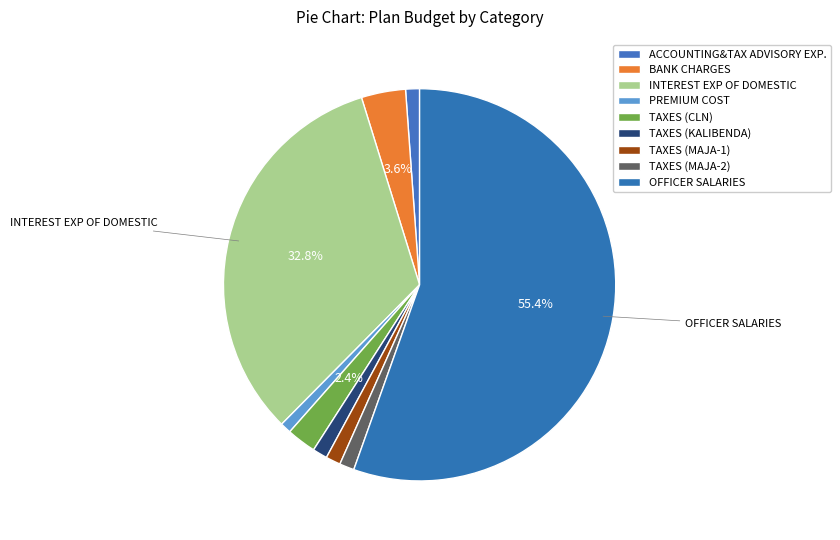

To the nearest percent, what portion does BANK CHARGES represent?

4%